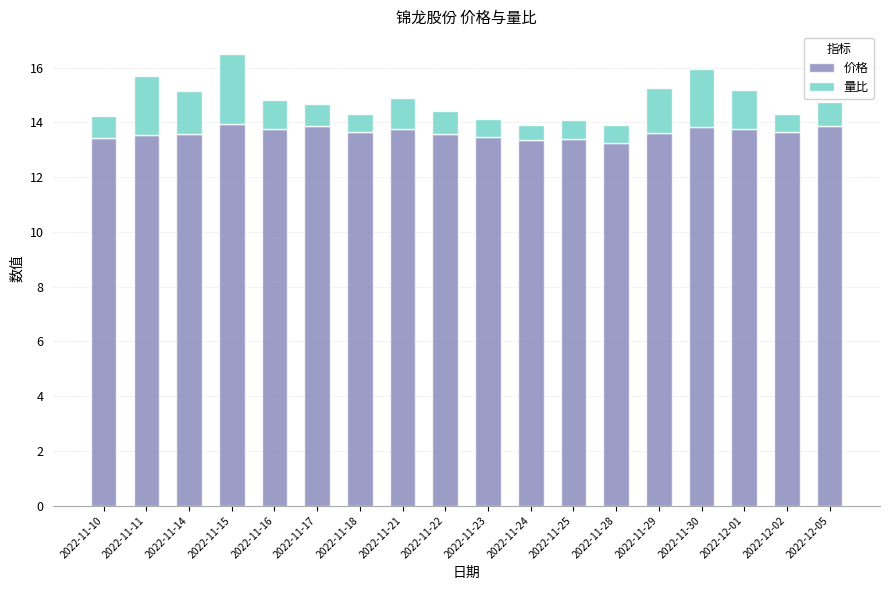

What is the difference between the second highest and minimum values in the 价格 series?

0.6